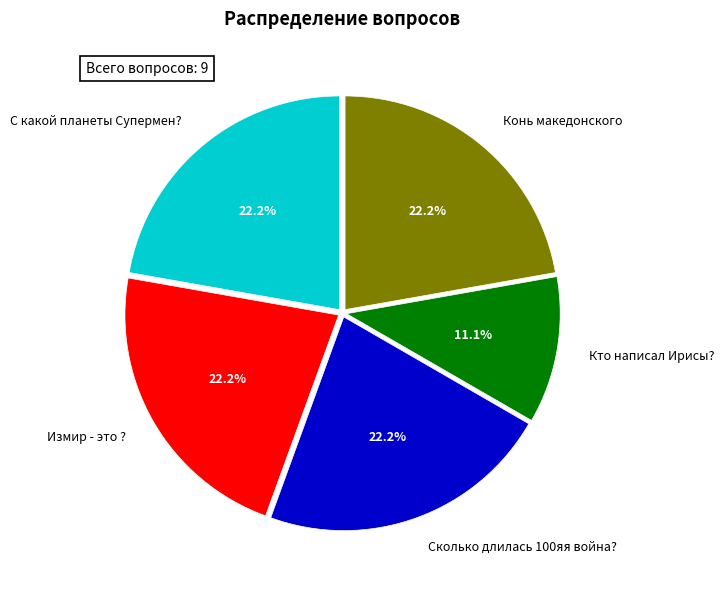

Is it true that С какой планеты Супермен? is 31% of the pie?

False